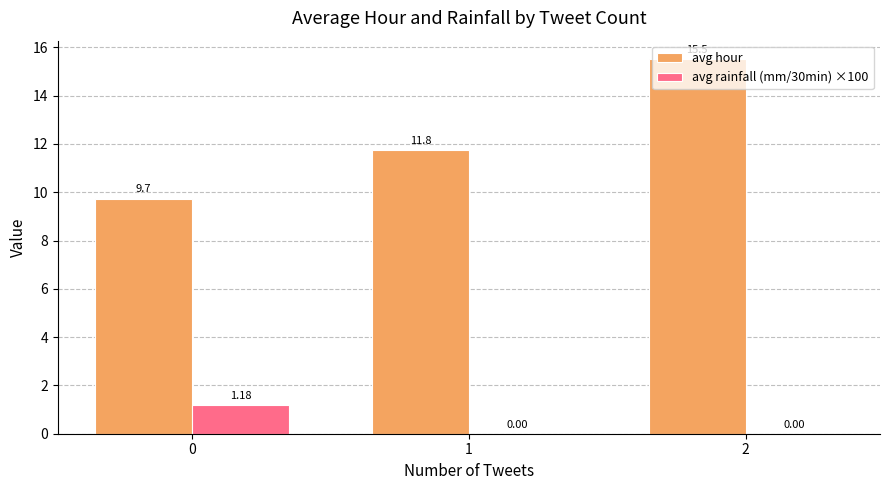

Is the value of avg hour at 2 greater than the value of avg rainfall (mm/30min) ×100 at 2?

Yes